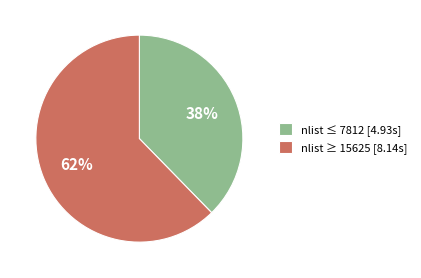

Rank the categories by value from lowest to highest.

nlist ≤ 7812 [4.93s], nlist ≥ 15625 [8.14s]